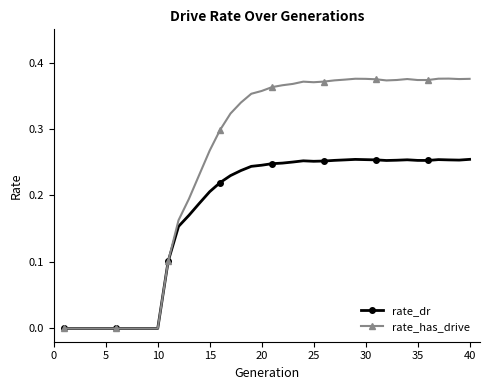

Rank the series by their average value, from lowest to highest.

rate_dr, rate_has_drive